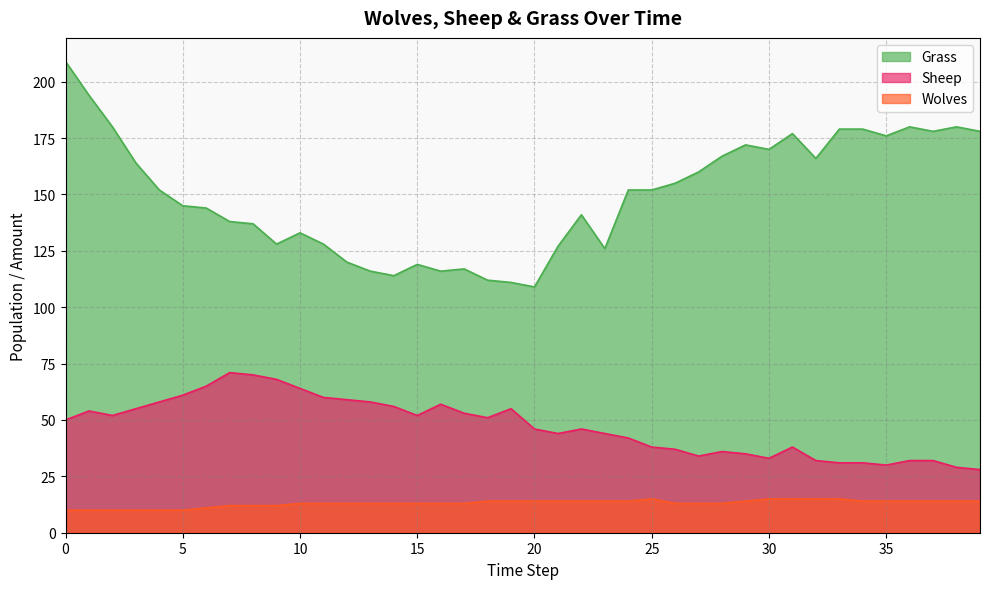

Reading right to left, transcribe all the data shown in this chart.

Grass: 39=178	38=180	37=178	36=180	35=176	34=179	33=179	32=166	31=177	30=170	29=172	28=167	27=160	26=155	25=152	24=152	23=126	22=141	21=127	20=109	19=111	18=112	17=117	16=116	15=119	14=114	13=116	12=120	11=128	10=133	9=128	8=137	7=138	6=144	5=145	4=152	3=164	2=180	1=194	0=209
Sheep: 39=28	38=29	37=32	36=32	35=30	34=31	33=31	32=32	31=38	30=33	29=35	28=36	27=34	26=37	25=38	24=42	23=44	22=46	21=44	20=46	19=55	18=51	17=53	16=57	15=52	14=56	13=58	12=59	11=60	10=64	9=68	8=70	7=71	6=65	5=61	4=58	3=55	2=52	1=54	0=50
Wolves: 39=14	38=14	37=14	36=14	35=14	34=14	33=15	32=15	31=15	30=15	29=14	28=13	27=13	26=13	25=15	24=14	23=14	22=14	21=14	20=14	19=14	18=14	17=13	16=13	15=13	14=13	13=13	12=13	11=13	10=13	9=12	8=12	7=12	6=11	5=10	4=10	3=10	2=10	1=10	0=10